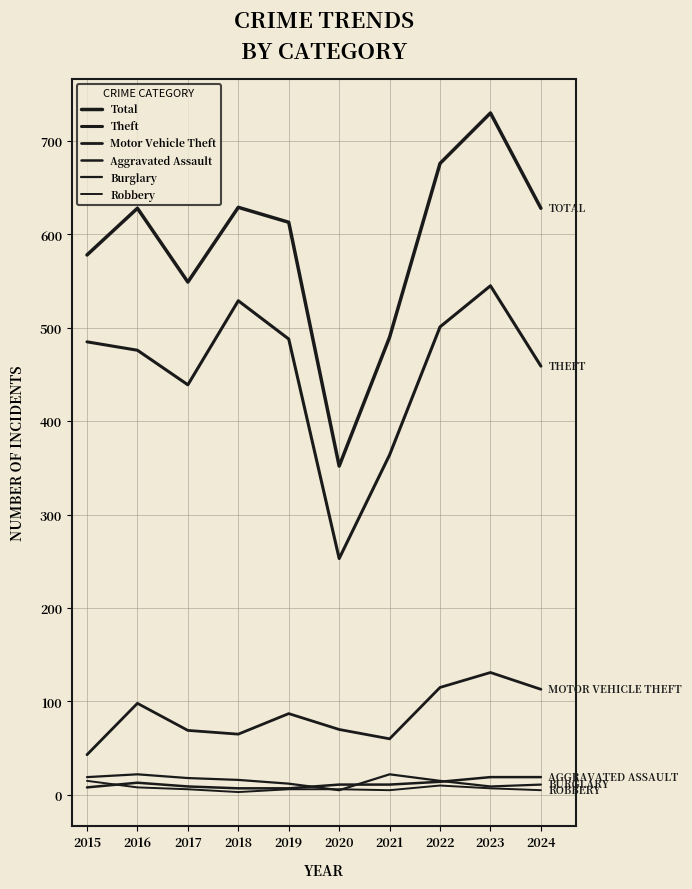

Does the chart have visible grid lines?

Yes